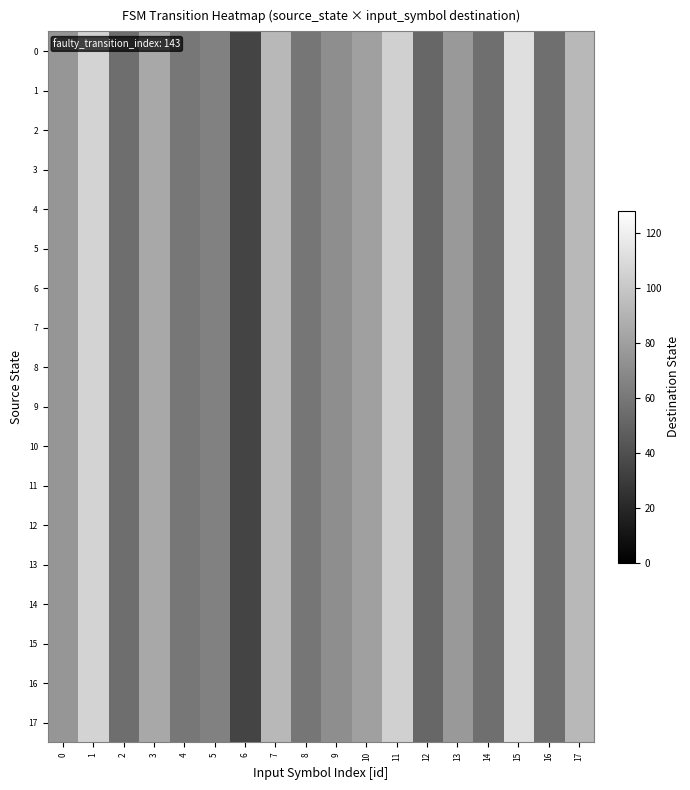

At how many categories does at least one series exceed 52?

16